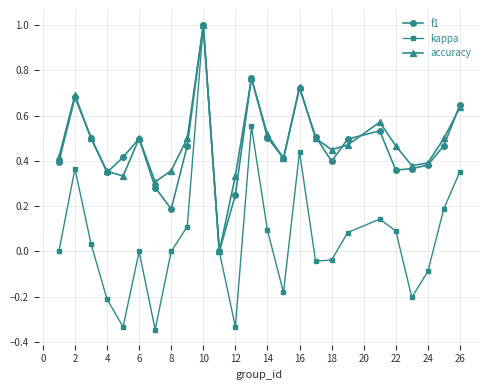

How many lines are shown in the chart?

3